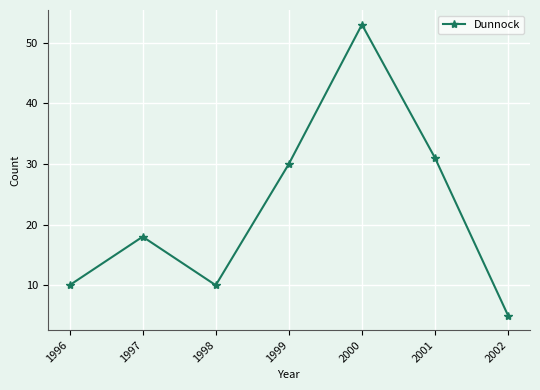

The value at 2001 is 15. True or false?

False